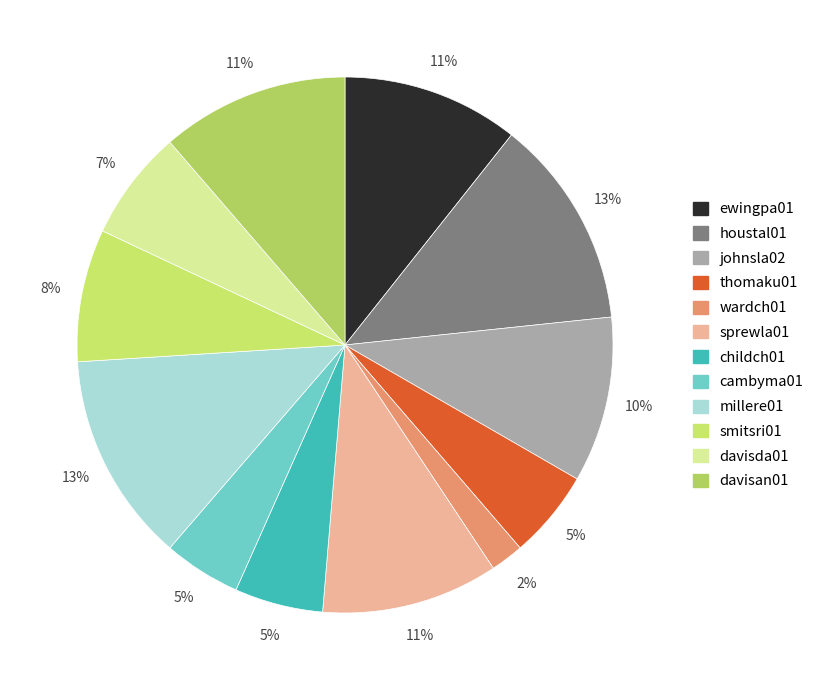

True or false: cambyma01 accounts for 5% of the total.

True